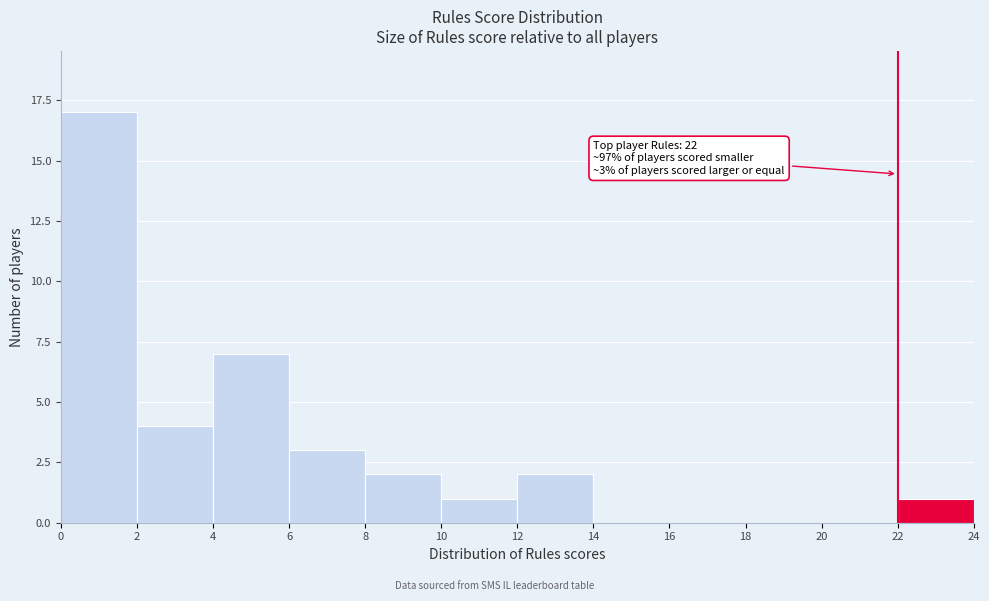

Which range on the x-axis has the tallest bar?

0 to 2